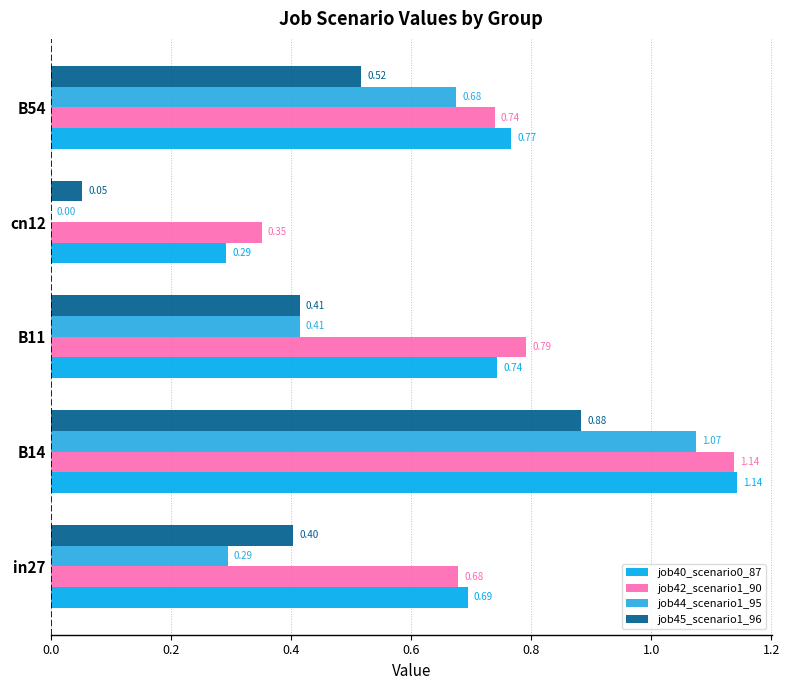

Which series changed the most between in27 and B54?

job44_scenario1_95